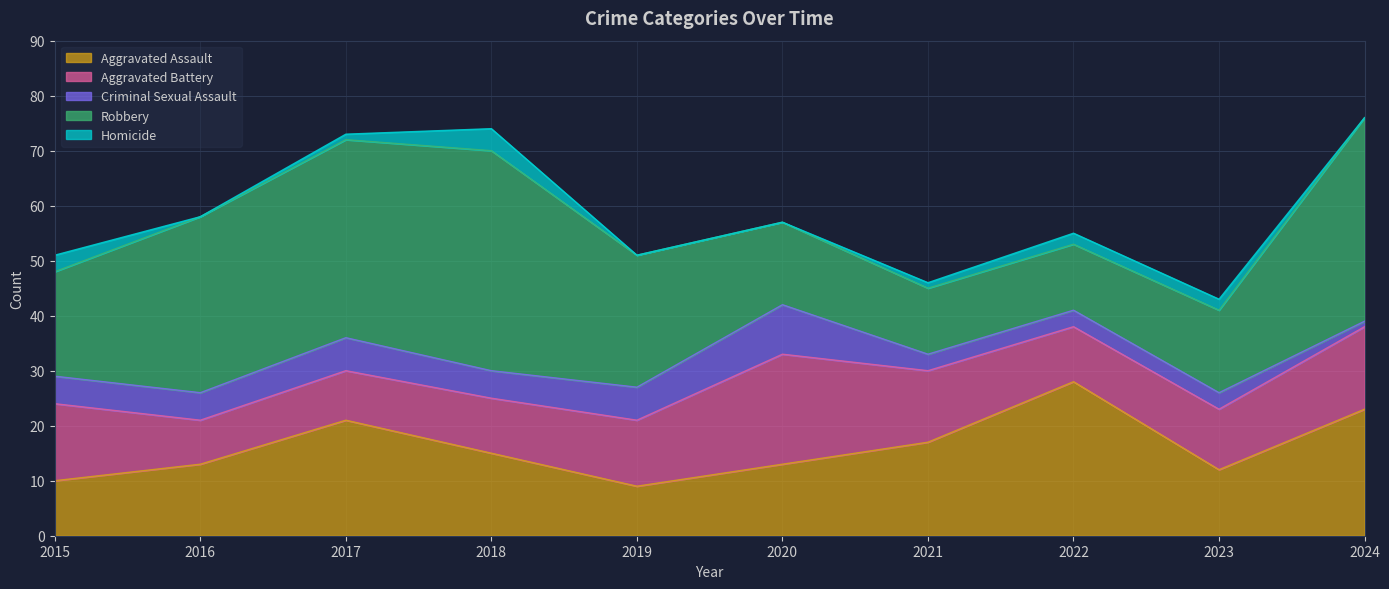

At which label does Criminal Sexual Assault first exceed 5?

2017